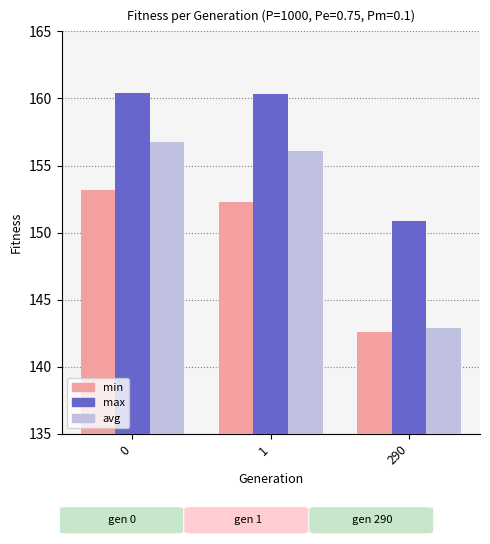

What are all the series names shown in the legend?

min, max, avg